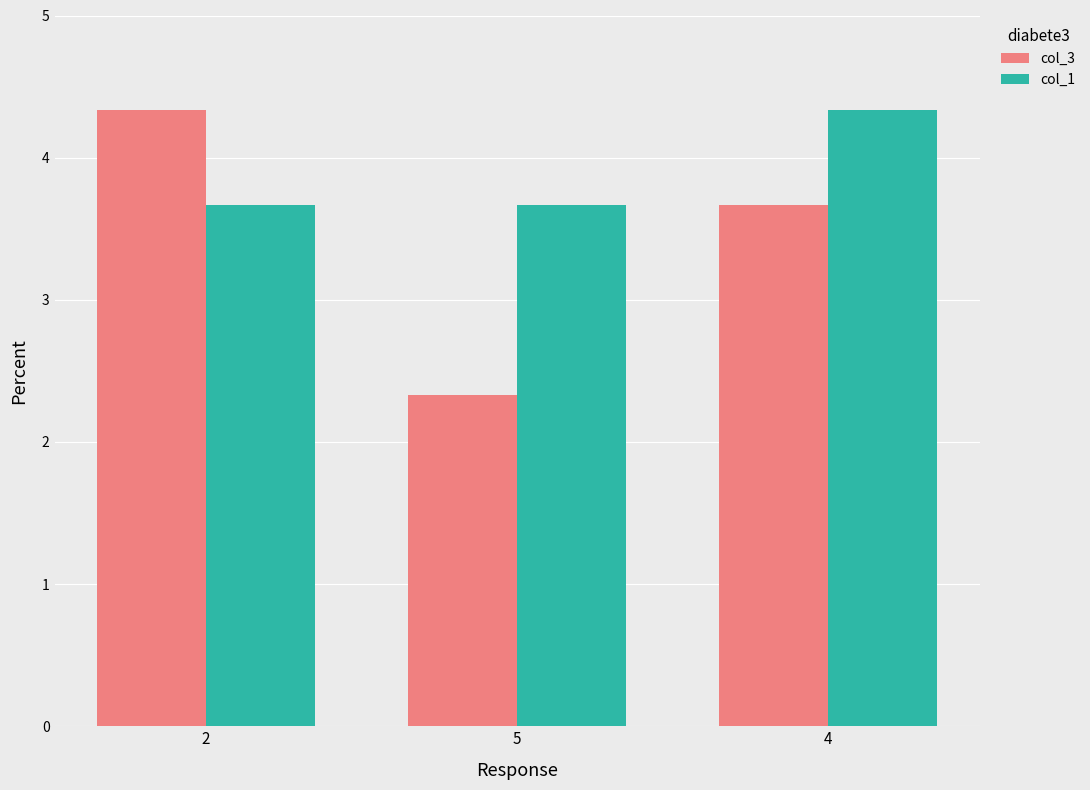

Is it true that col_1 equals 2.5 at 4?

False